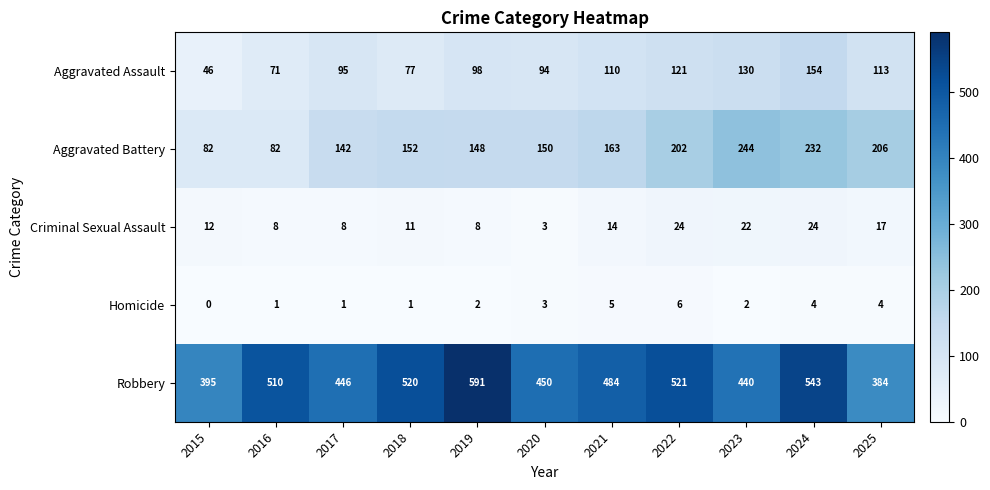

Read the Aggravated Battery value at 2018, to the nearest 50.

150